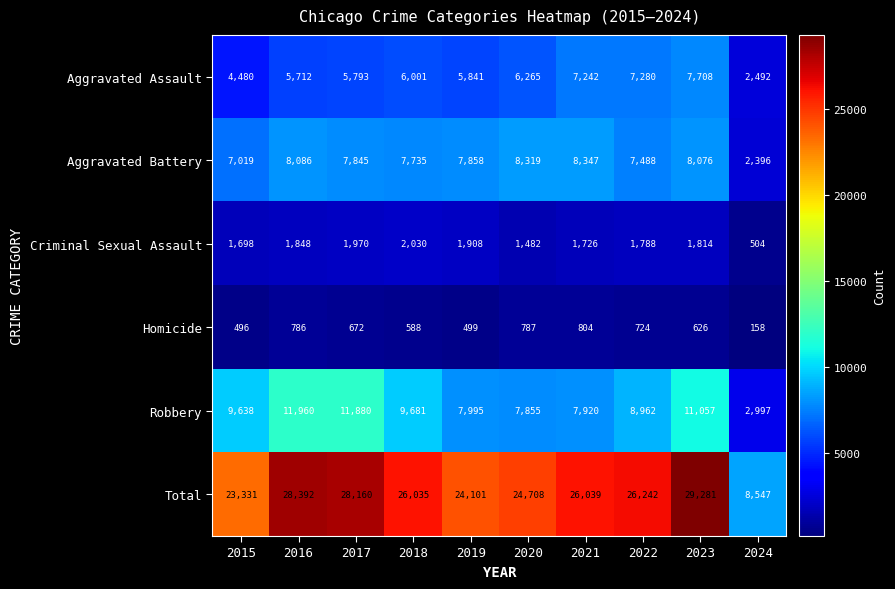

List the series in order of their peak value, lowest first.

Homicide, Criminal Sexual Assault, Aggravated Assault, Aggravated Battery, Robbery, Total